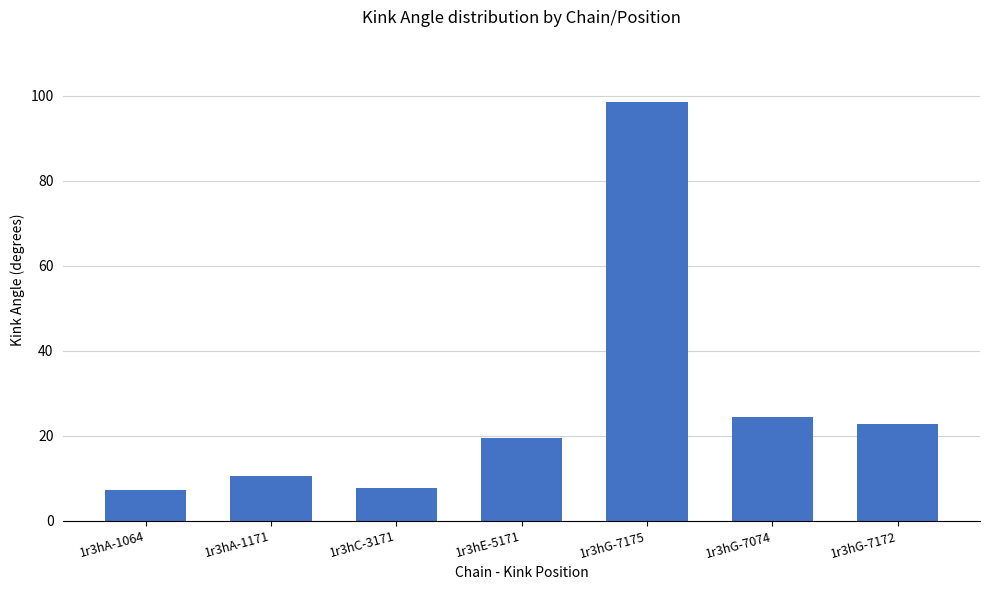

What is the average value?

27.2